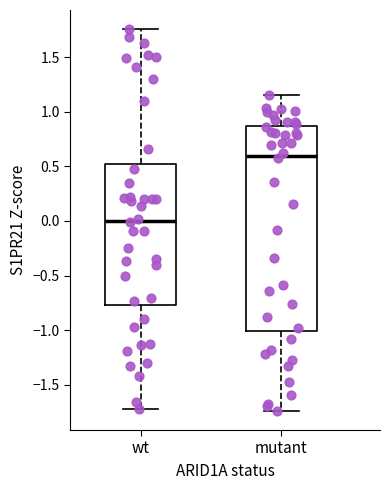

Where does the upper whisker of the box for mutant end on the y-axis? The values are not printed on the chart, so give them approximately, as read against the axis.

1.15